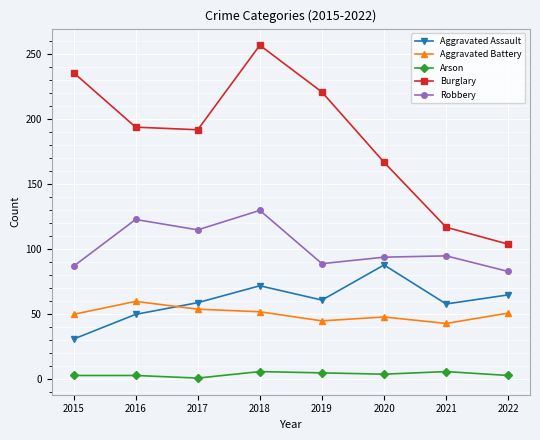

True or false: Aggravated Assault and Arson cross at least once.

False